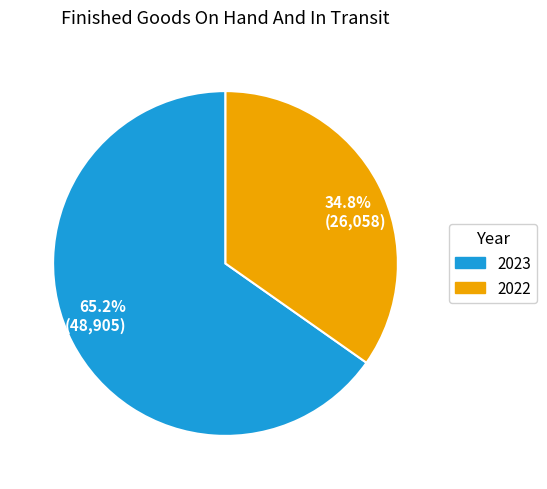

What is the smallest slice in the pie chart?

34.8% (26,058)